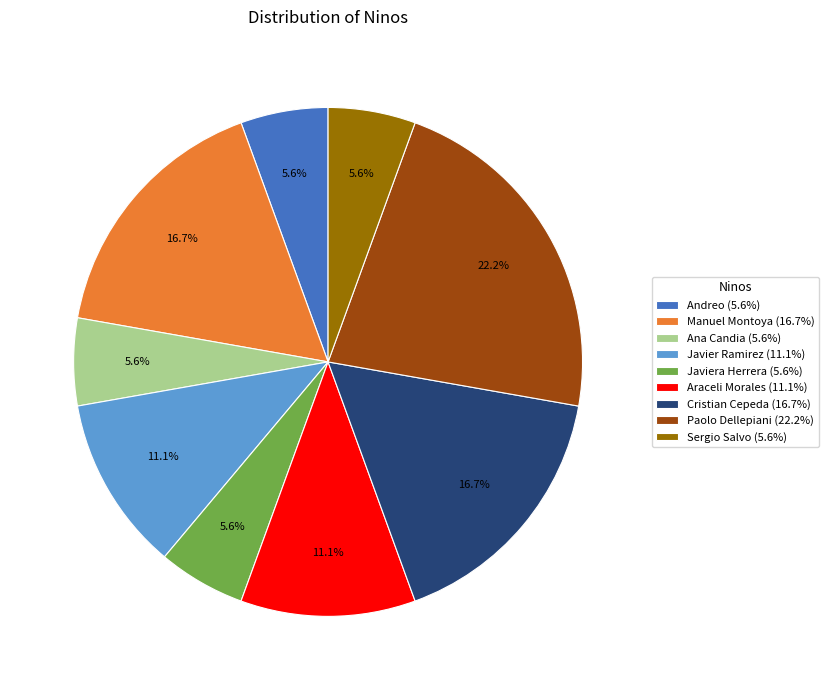

Approximately how many times larger is the value at Manuel Montoya (16.7%) compared to Javier Ramirez (11.1%)?

1.5